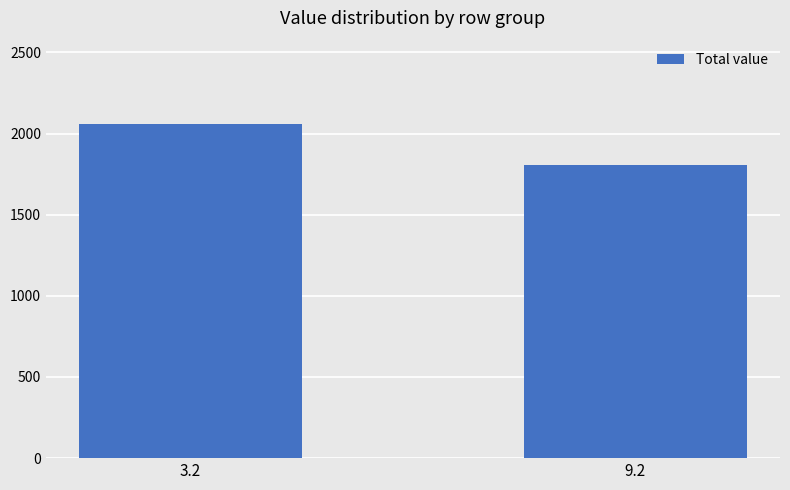

How many bars are there in total?

2